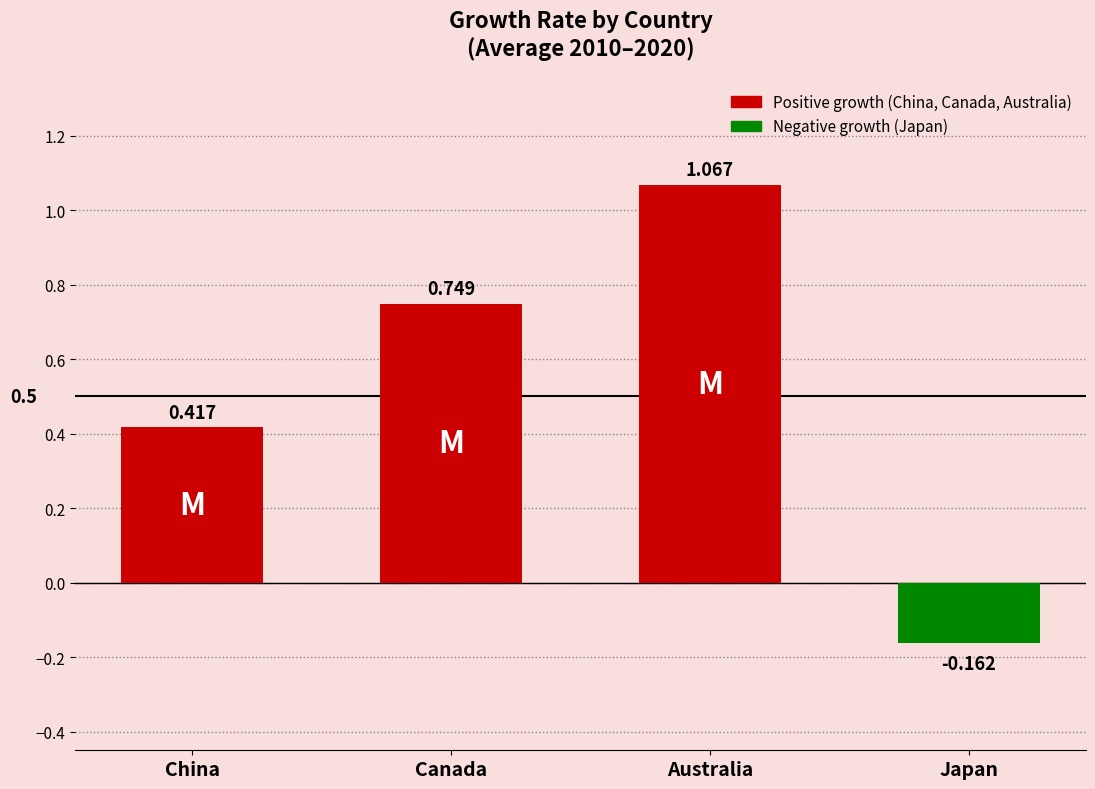

Rank the categories by value from highest to lowest.

Australia, Canada, China, Japan